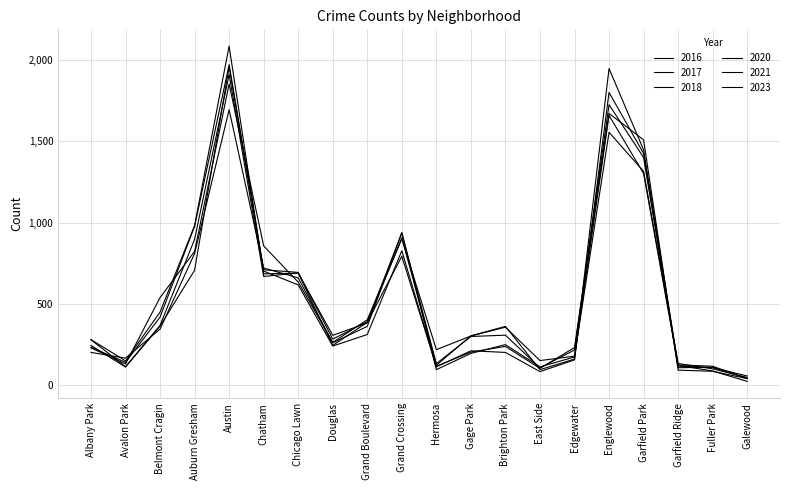

Which label corresponds to the smallest value in the chart?

Galewood